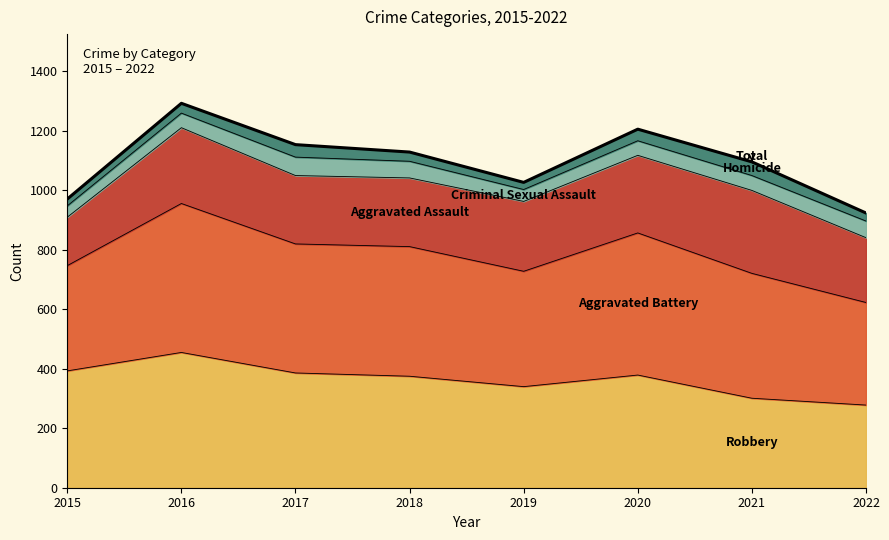

At which label is the value closest to 1108?

2021